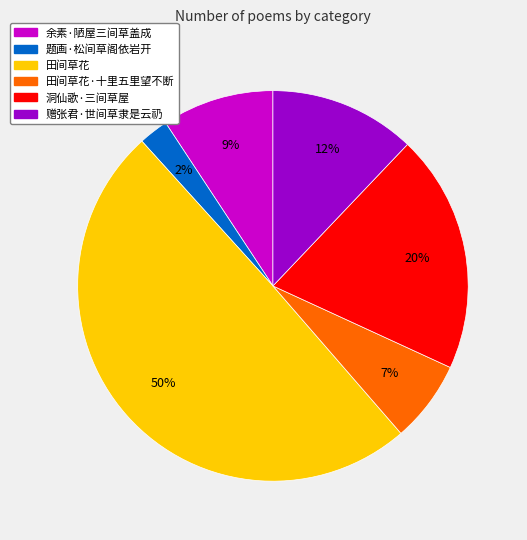

To the nearest percent, what is the average slice percentage?

17%